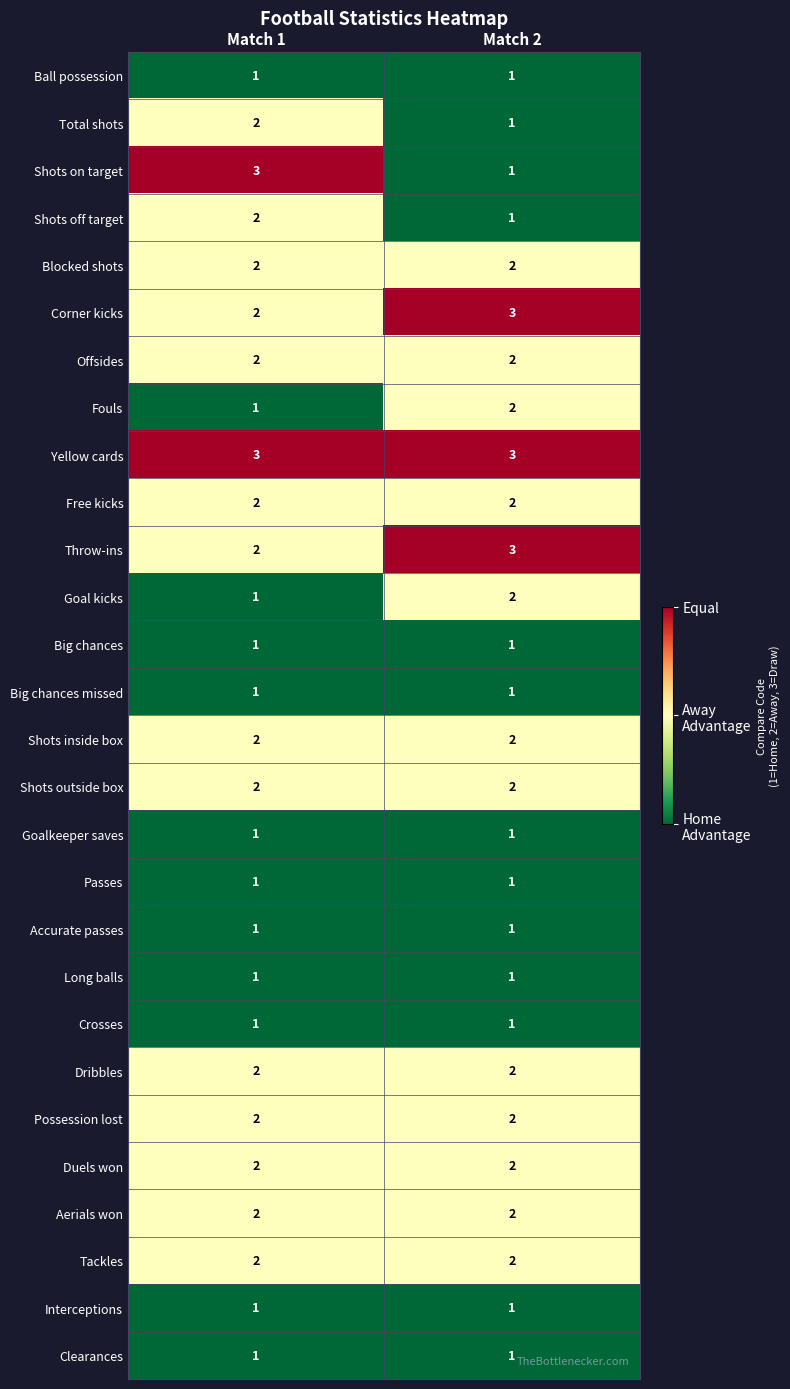

What is the greatest value displayed?

3